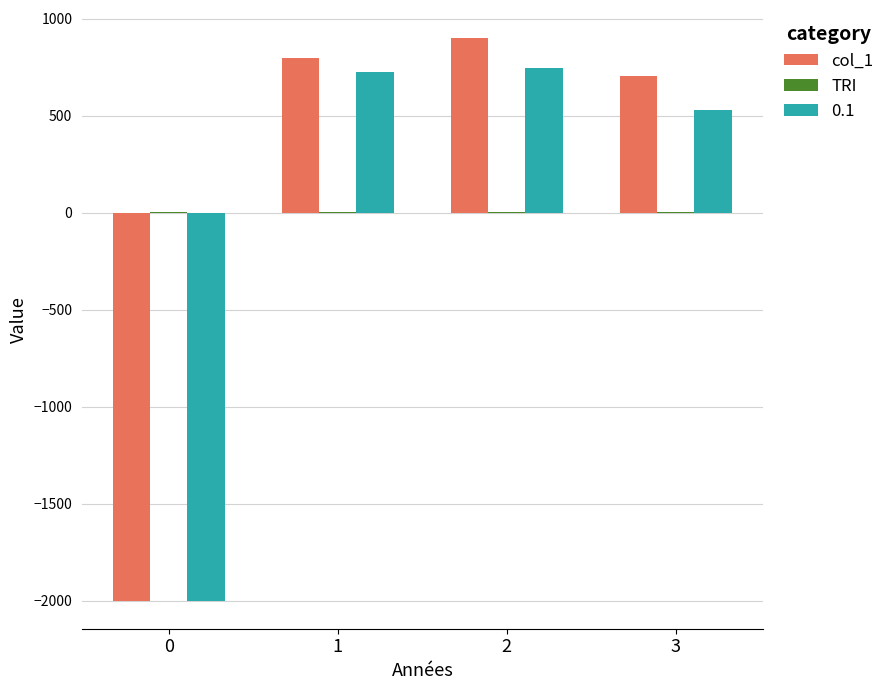

What is the greatest value displayed?

900.0